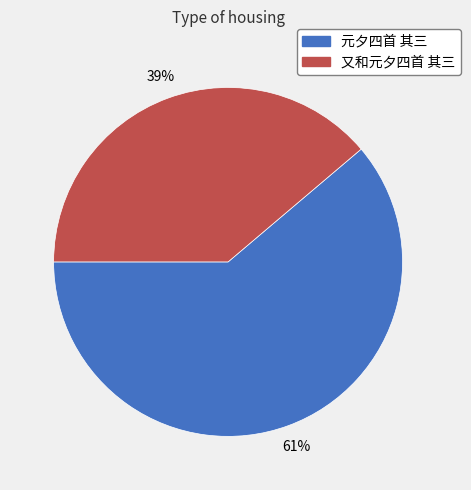

Is the sum of 元夕四首 其三 and 又和元夕四首 其三 greater than half?

Yes